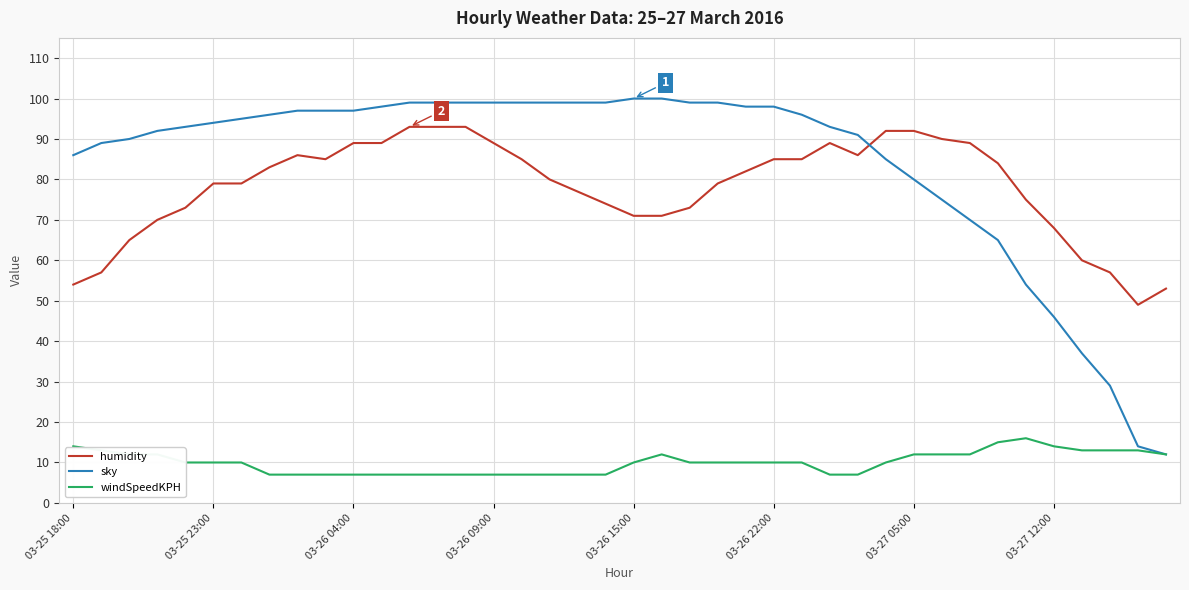

Rank the series by their maximum value, from highest to lowest.

sky, humidity, windSpeedKPH